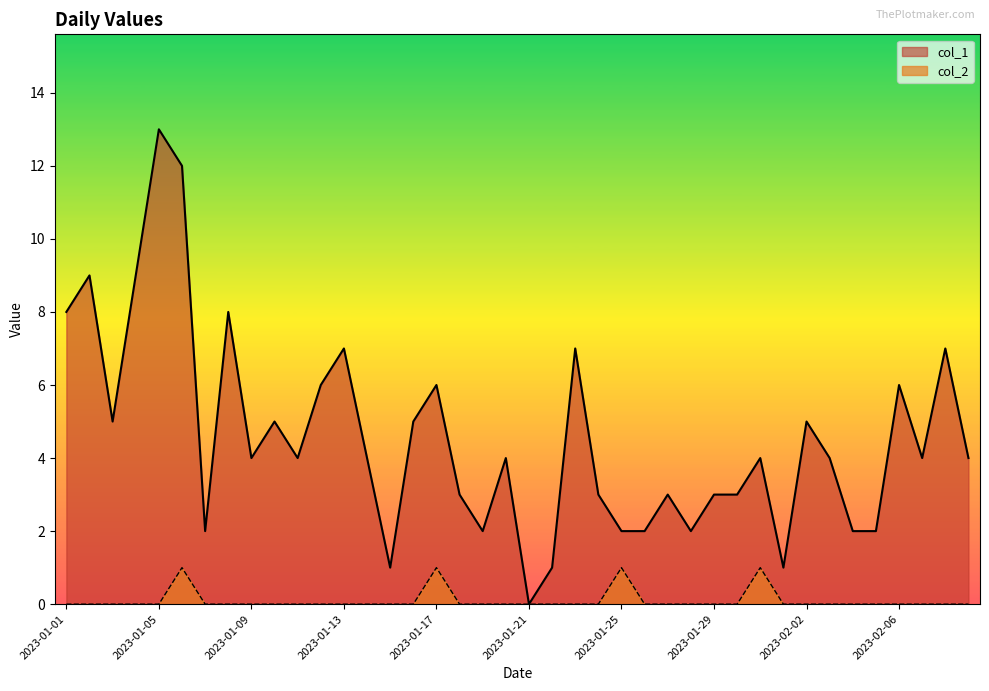

What is the maximum value for col_2?

1